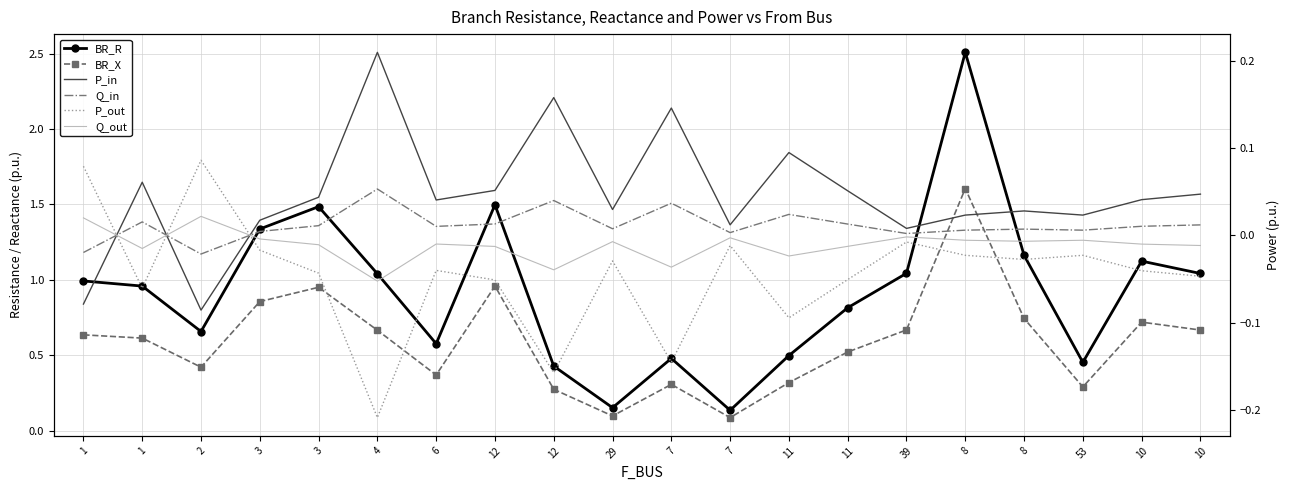

Count the number of categories in the chart.

20